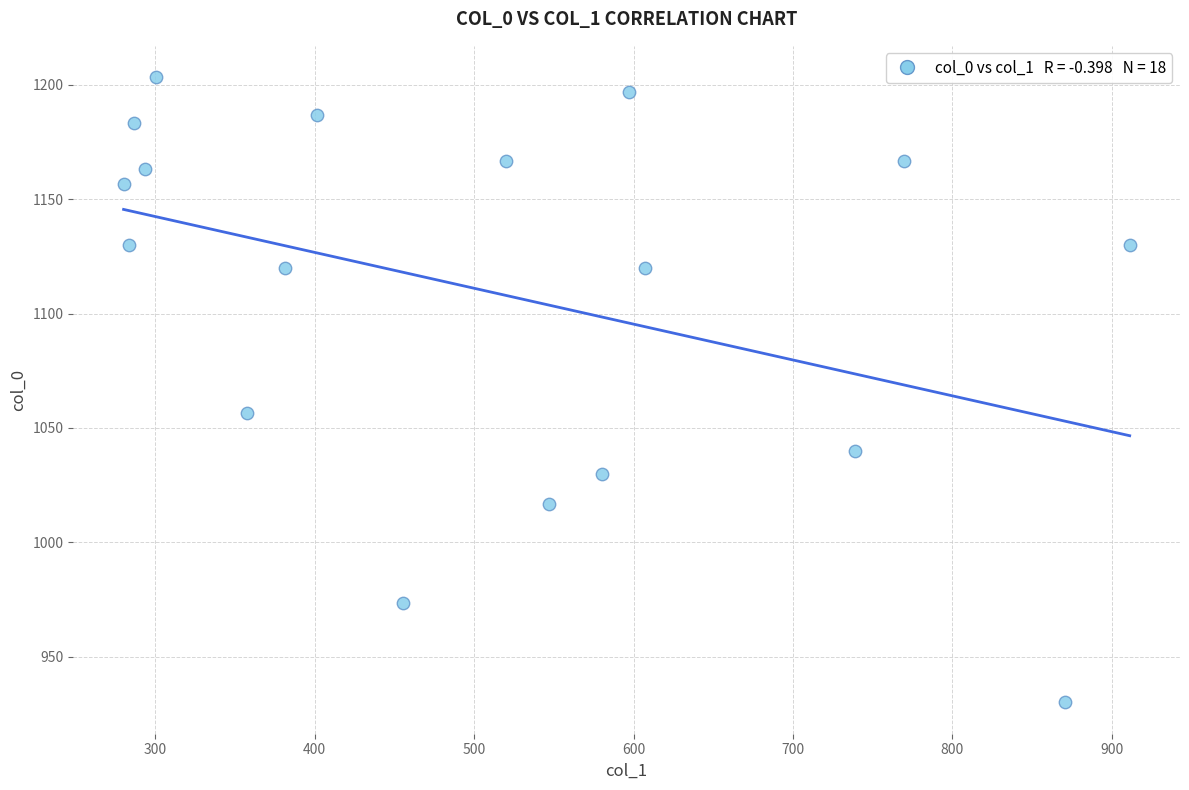

What is the range of Y values (max minus min)?

273.3